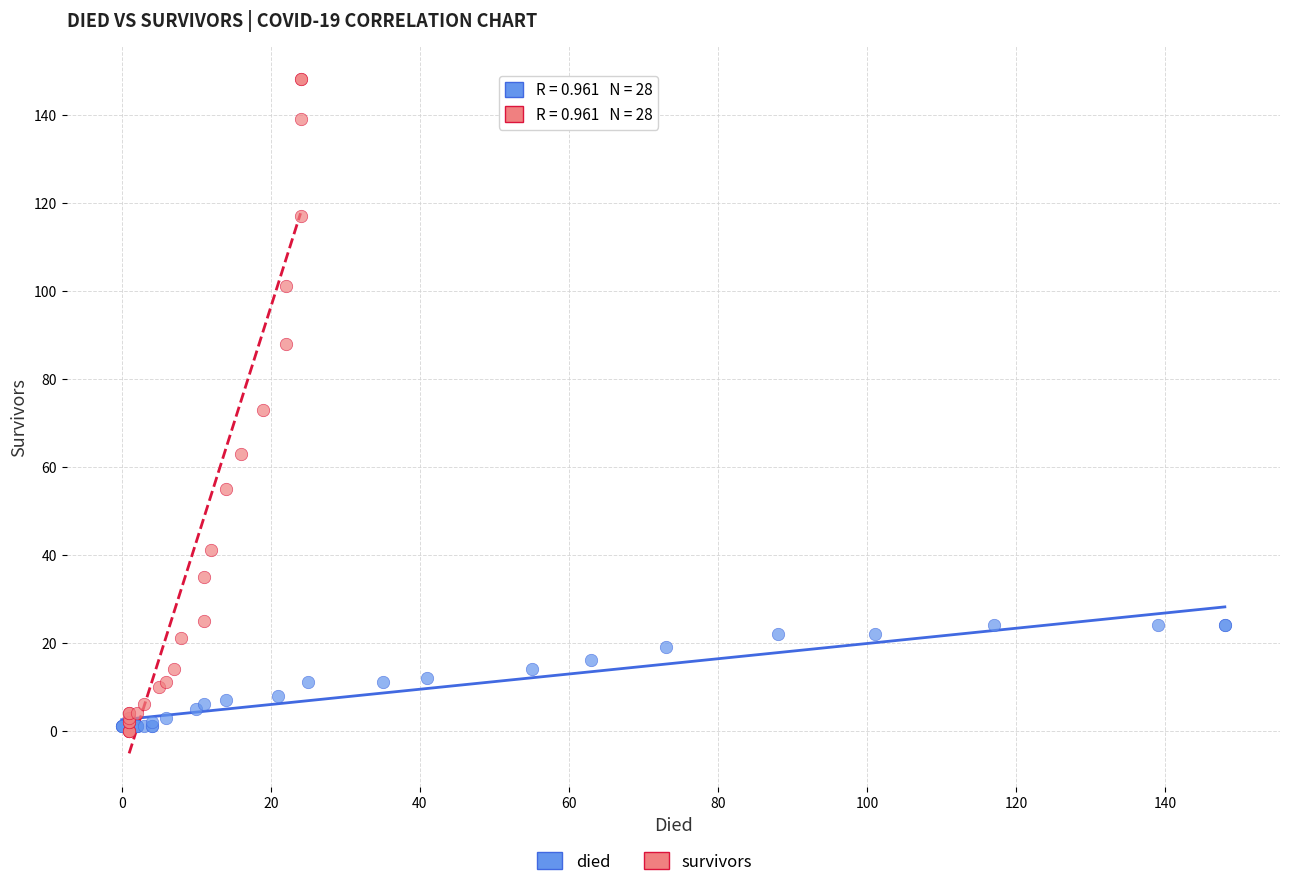

Which series reaches the maximum Y coordinate?

survivors